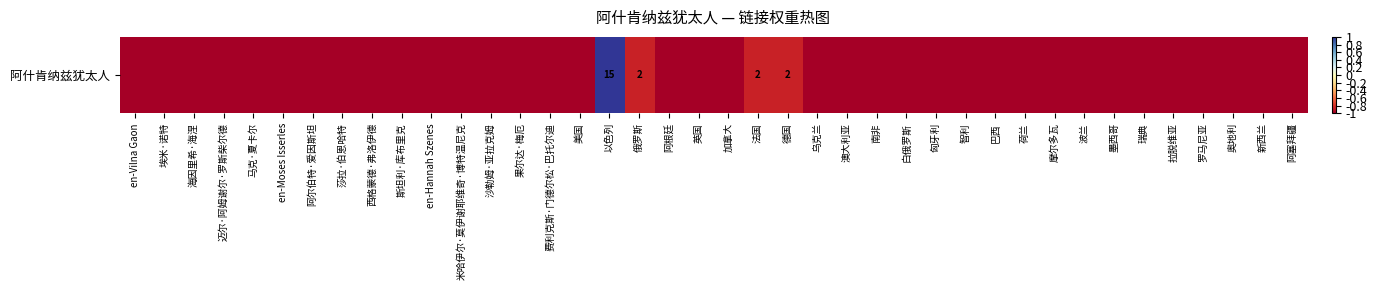

The chart shows a value of -1.0 at 阿塞拜疆. True or false?

True